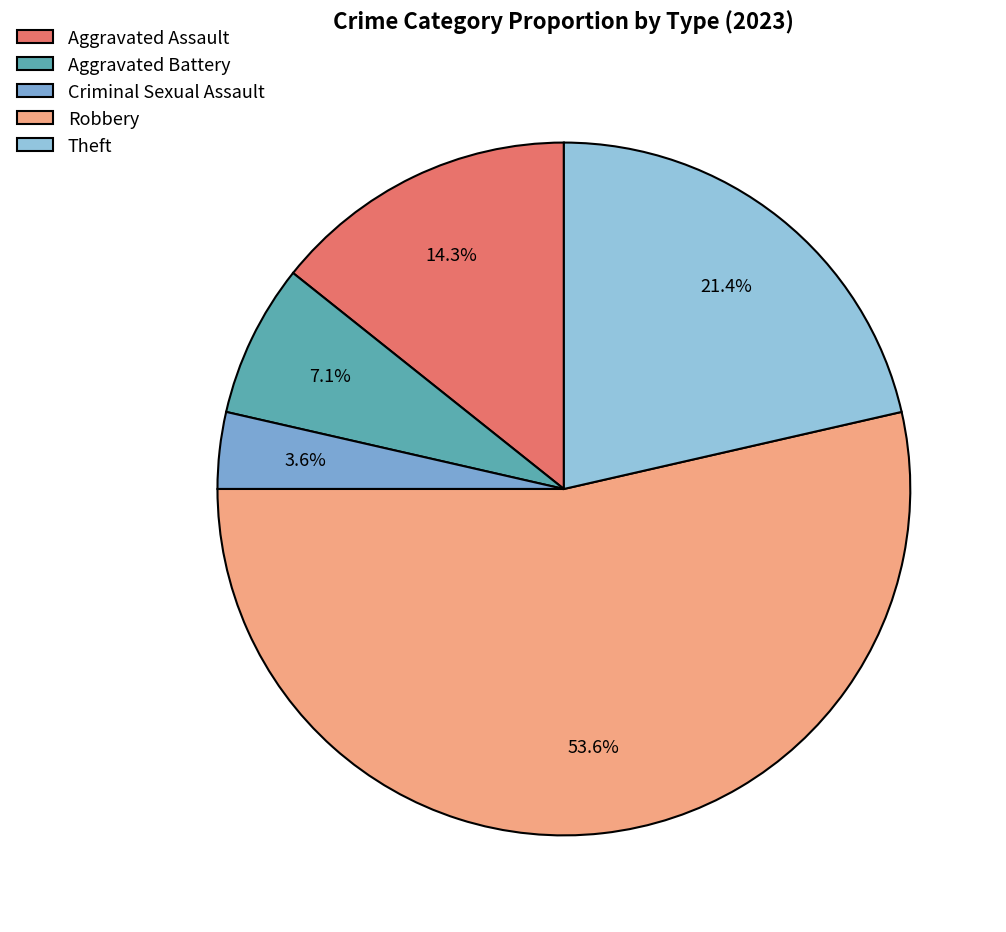

Is it true that Robbery is 61% of the pie?

False